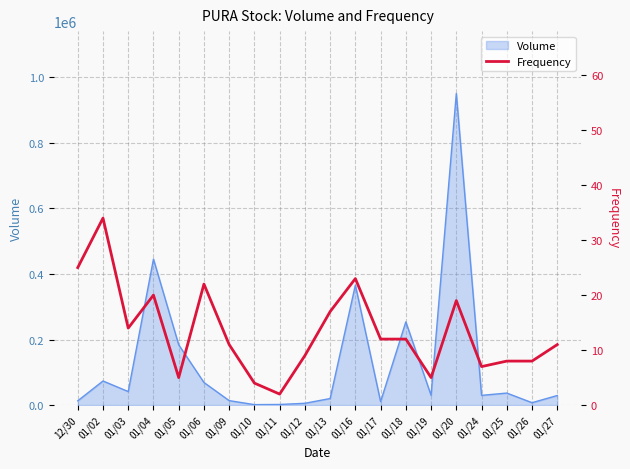

At which label does Volume reach its peak?

01/20